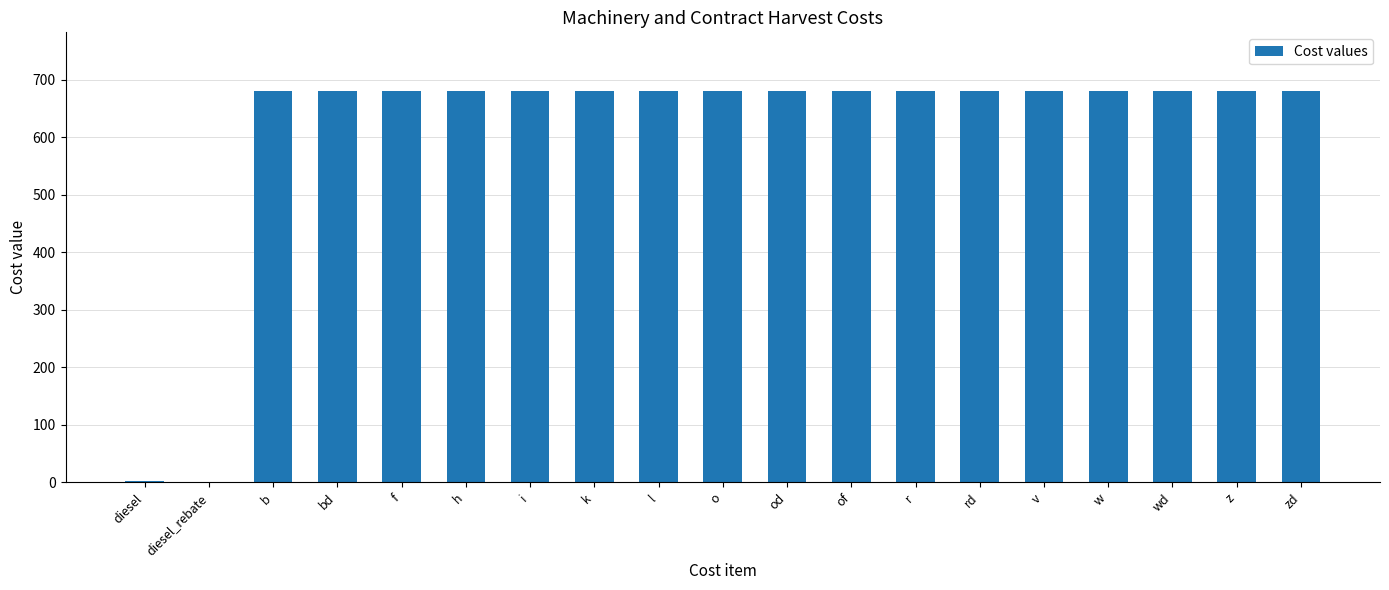

Read the value at o.

680.0